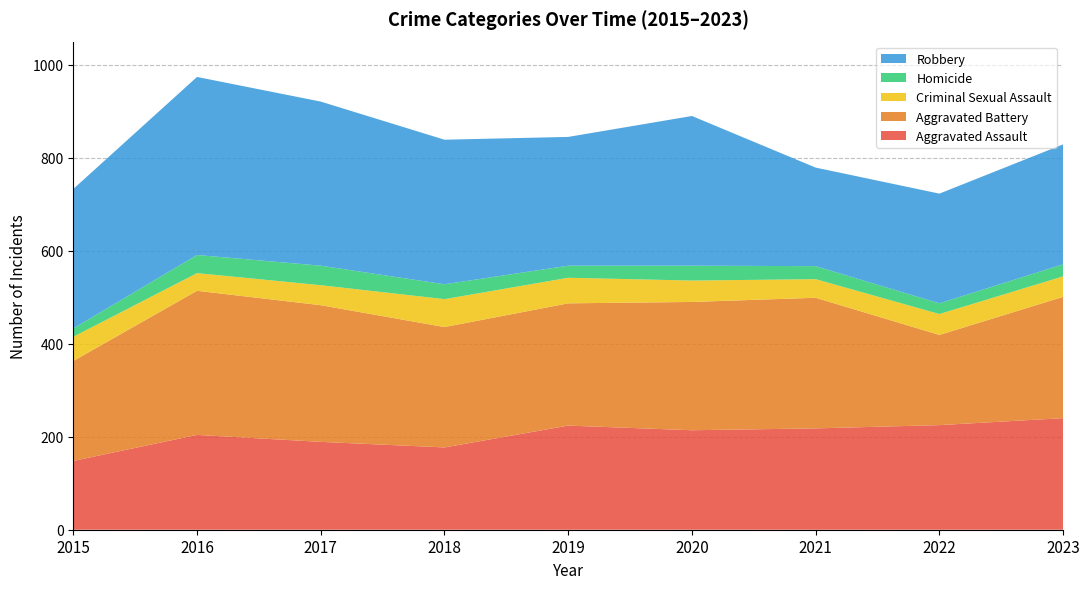

Reading left to right, what are all the values shown in this chart?

Aggravated Assault: 148	204	189	177	224	214	218	225	240
Aggravated Battery: 215	310	294	259	263	276	281	194	261
Criminal Sexual Assault: 52	38	43	60	55	46	40	45	44
Homicide: 18	39	42	32	26	32	28	23	26
Robbery: 300	383	353	311	277	322	212	236	258